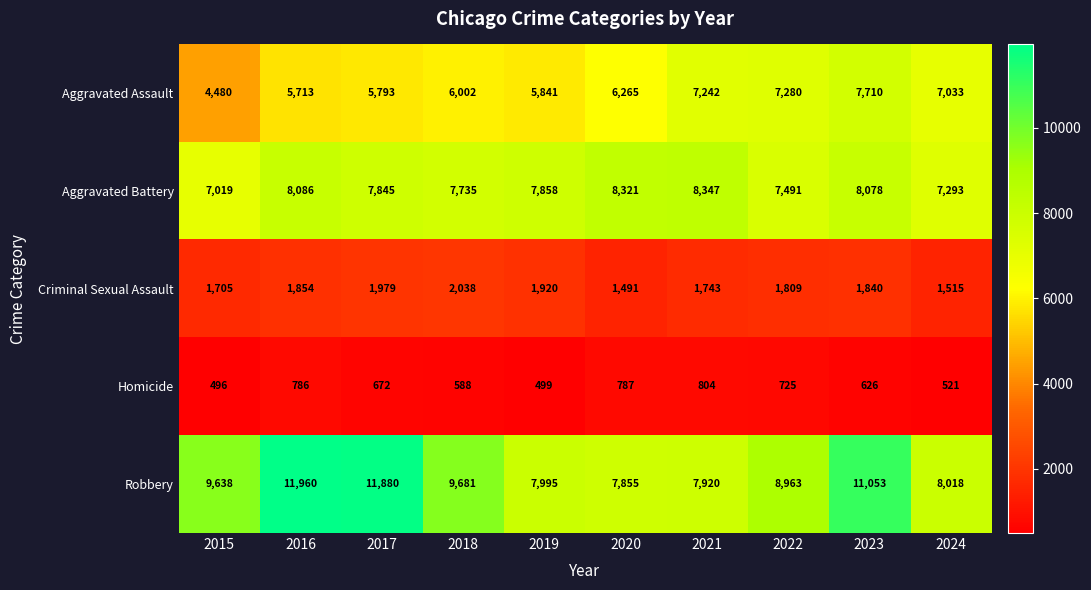

What is the difference between the second highest and second lowest values in the Aggravated Assault series?

1567